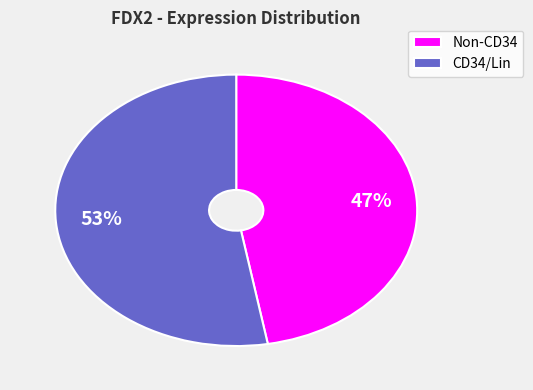

Between CD34/Lin and Non-CD34, which is larger?

CD34/Lin